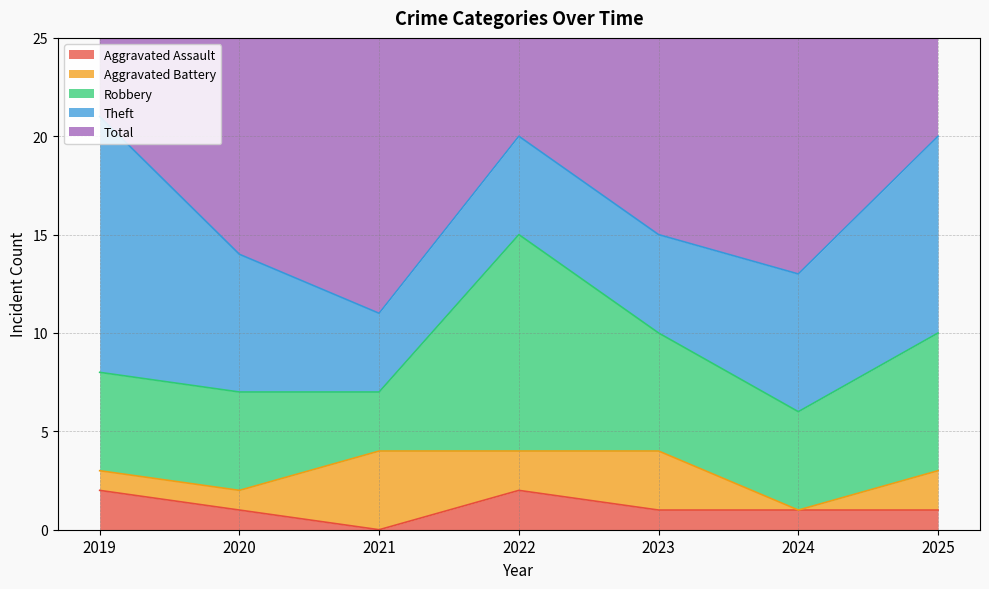

True or false: Robbery has more than 0 points higher than both neighbors.

True